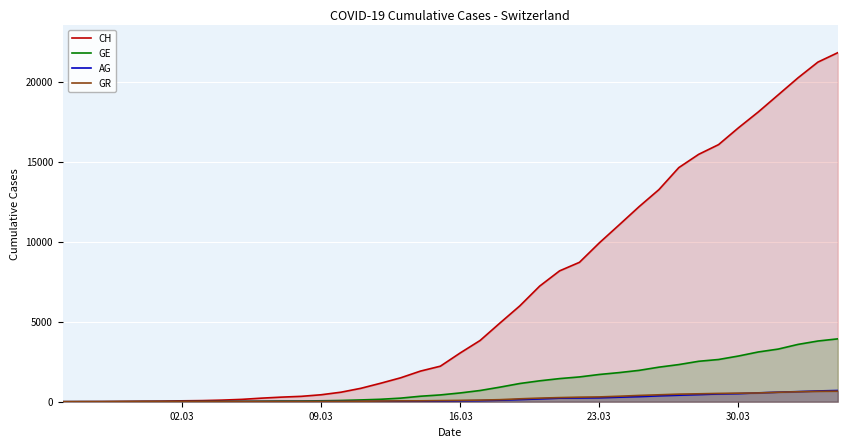

Which series has the largest total across all categories?

CH